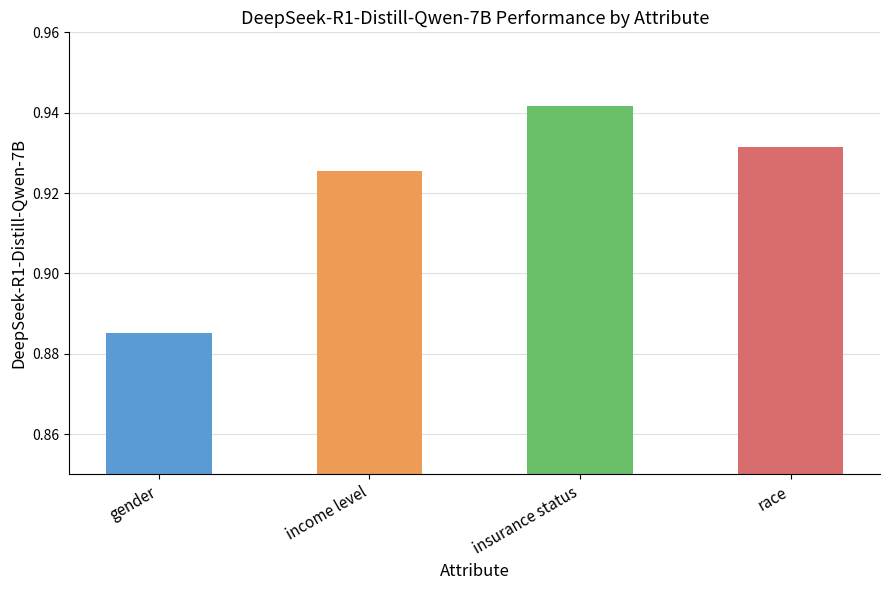

Between insurance status and income level, which is larger?

insurance status